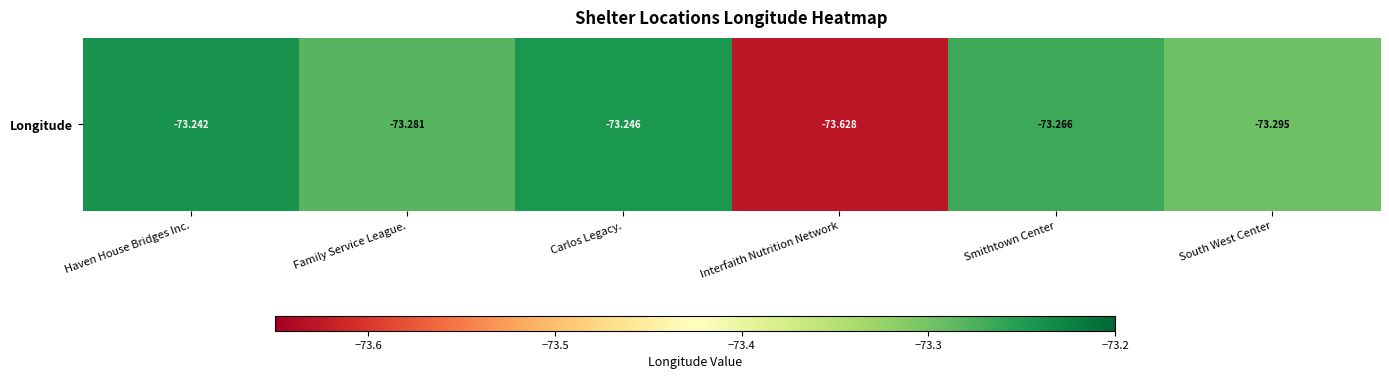

The chart shows a value of -109.0 at Family Service League.. True or false?

False